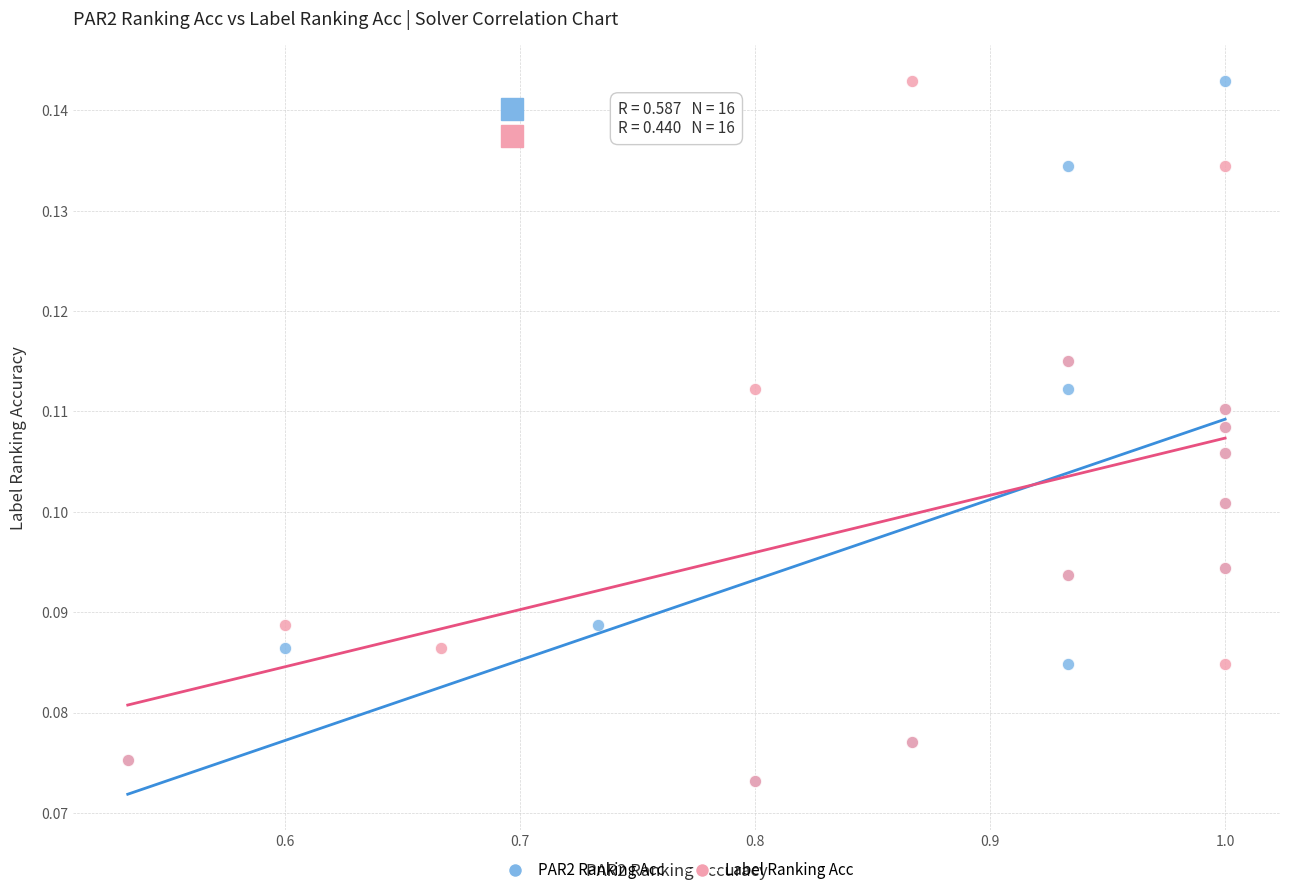

What are all the series names shown in the legend?

PAR2 Ranking Acc, Label Ranking Acc